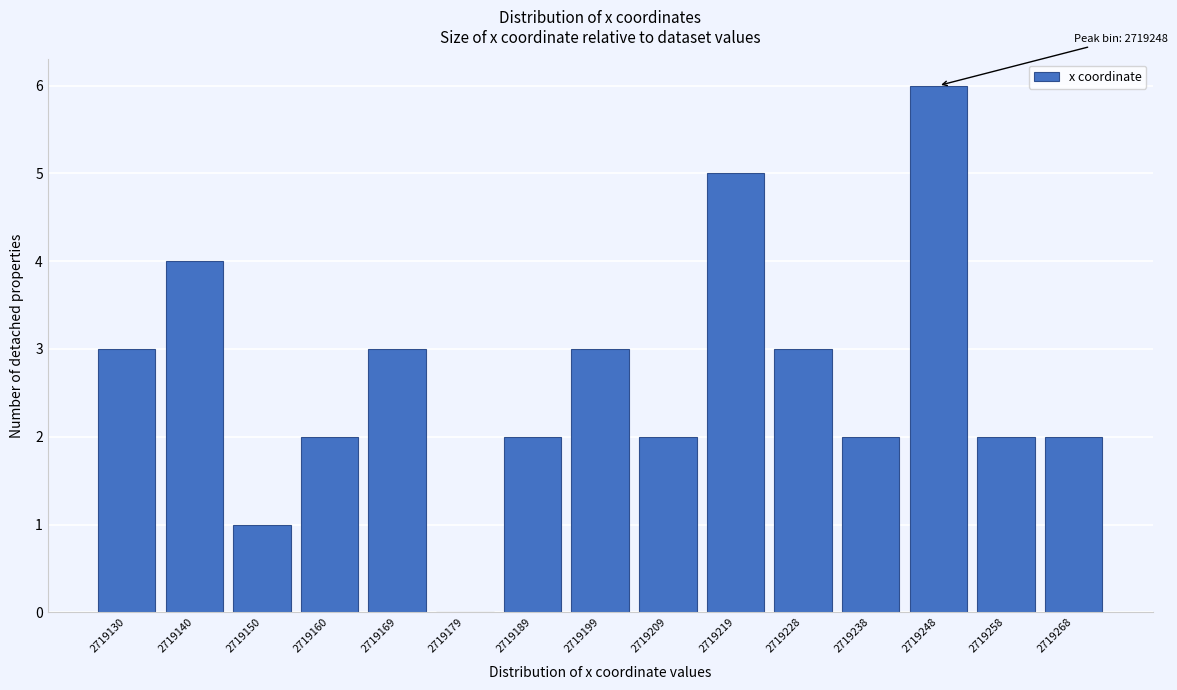

Reading left to right, list all the values displayed in this chart.

2719130=3	2719140=4	2719150=1	2719160=2	2719169=3	2719179=0	2719189=2	2719199=3	2719209=2	2719219=5	2719228=3	2719238=2	2719248=6	2719258=2	2719268=2